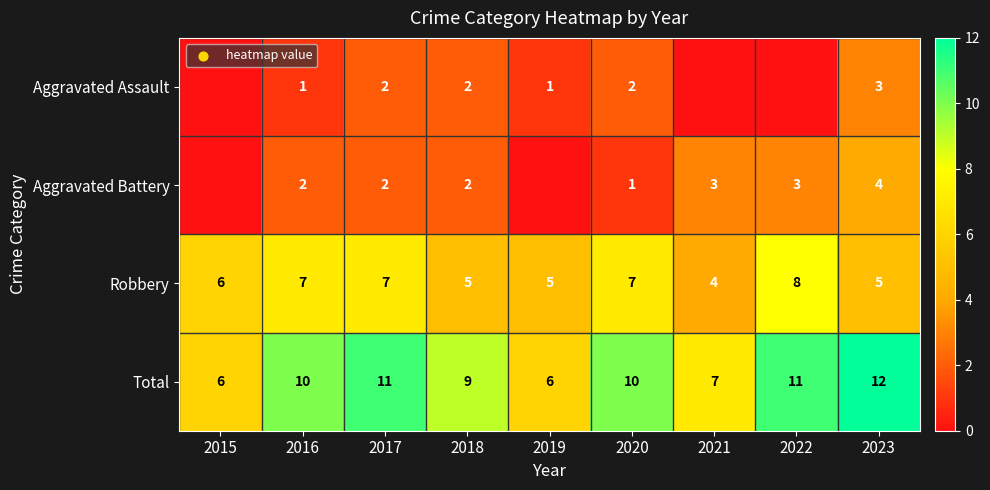

What is the sum of all Robbery values?

54